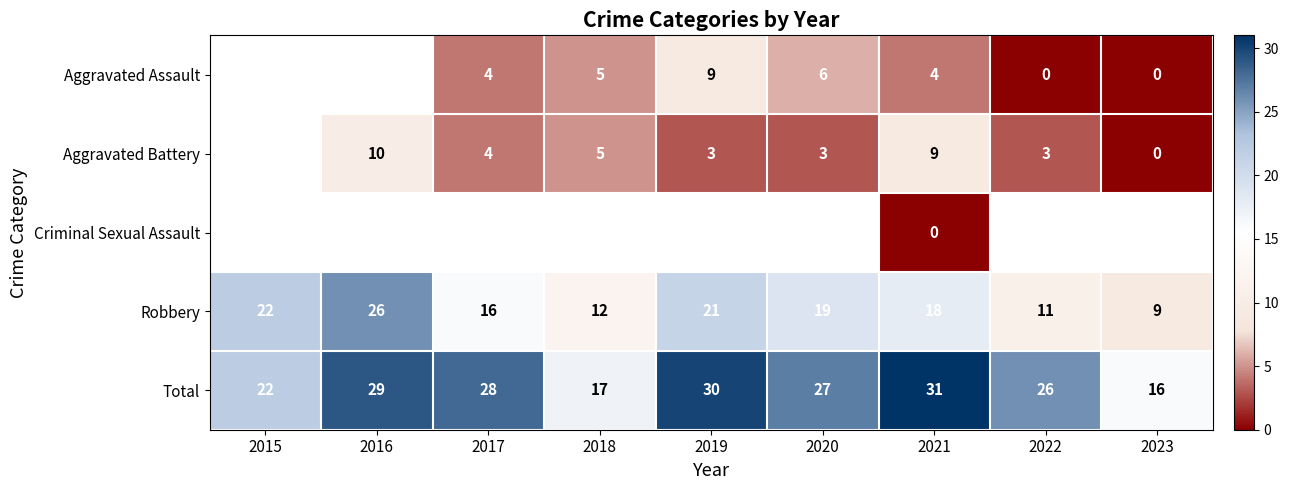

What is the difference between the highest and lowest values at 2021?

31